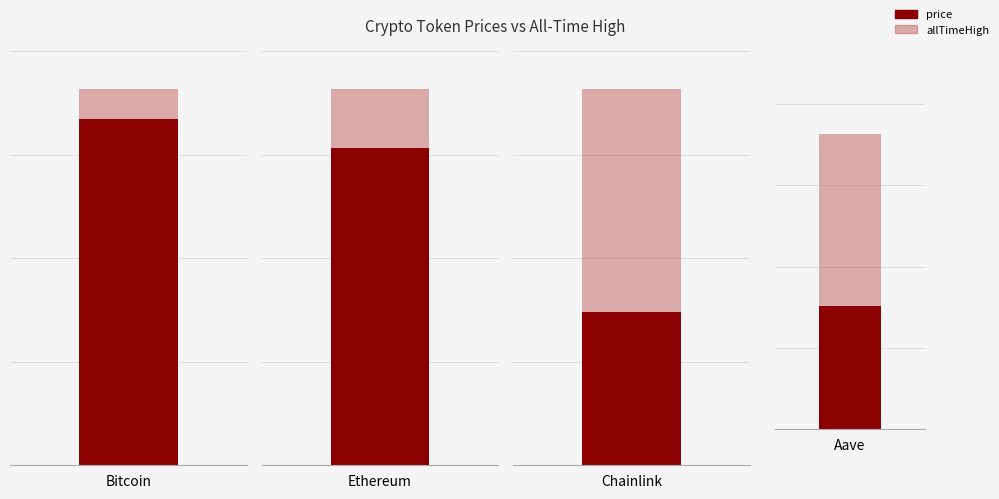

List the labels in order of price value, smallest first.

Chainlink, Aave, Ethereum, Bitcoin